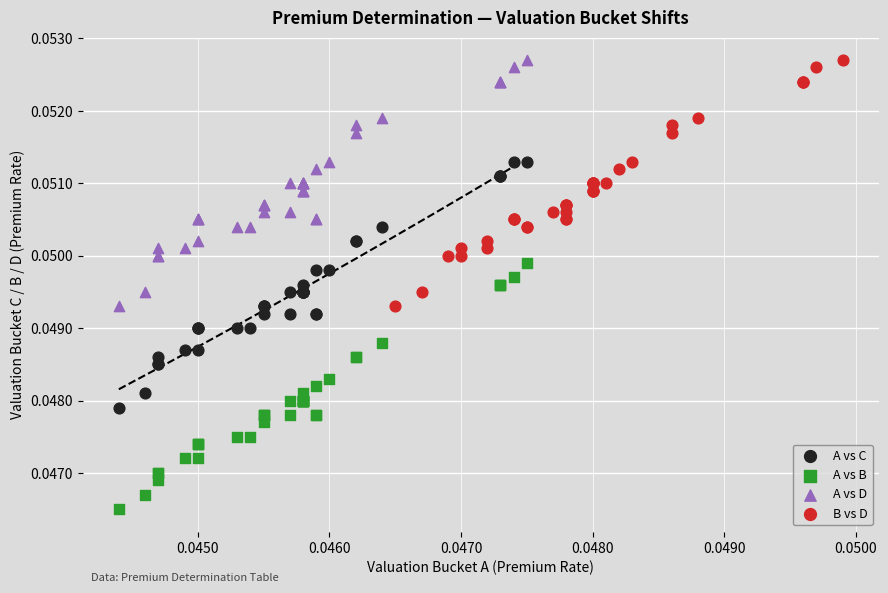

Which series reaches the minimum Y coordinate?

A vs B